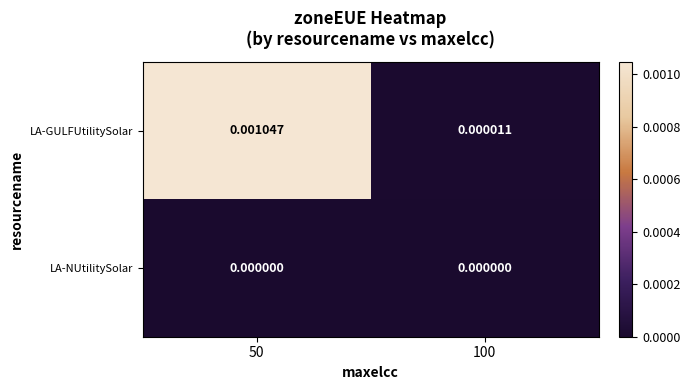

Rank the series by their average value, from lowest to highest.

LA-NUtilitySolar, LA-GULFUtilitySolar